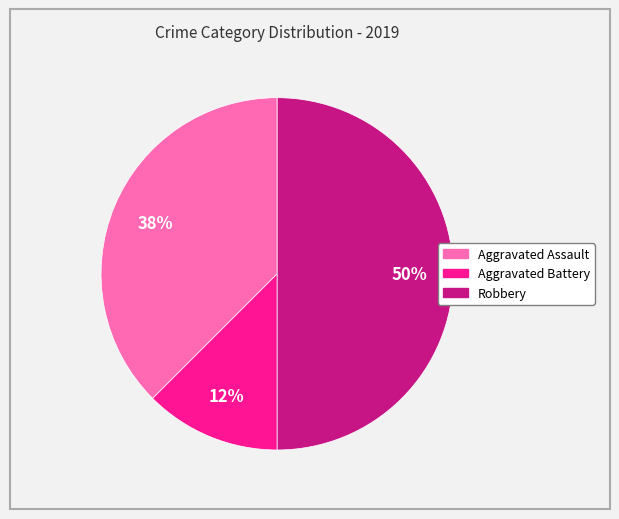

To the nearest percent, what is the average slice percentage?

33%